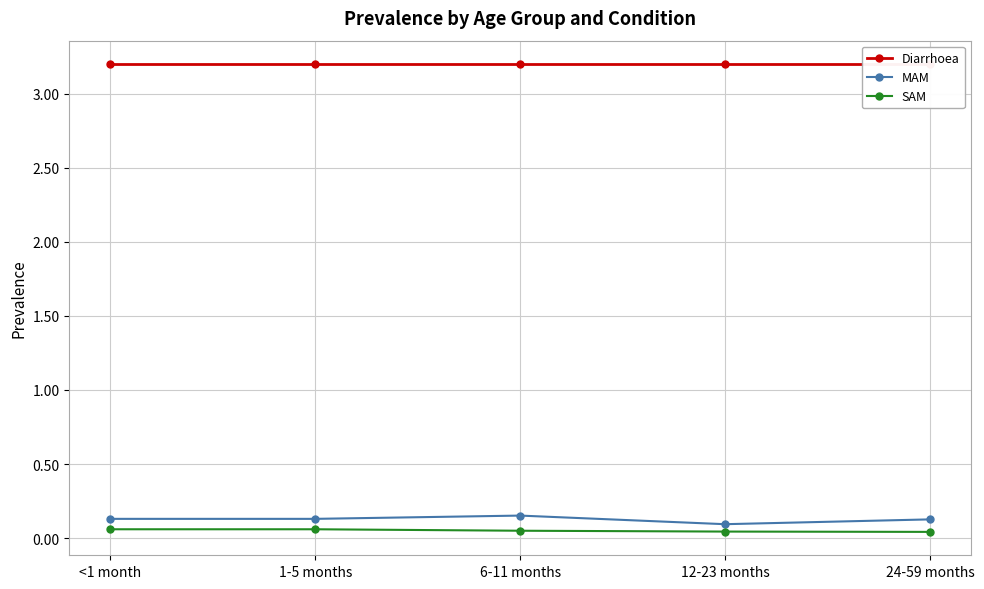

Reading right to left, what are all the values shown in this chart?

Diarrhoea: 24-59 months=3.2	12-23 months=3.2	6-11 months=3.2	1-5 months=3.2	<1 month=3.2
MAM: 24-59 months=0.1	12-23 months=0.1	6-11 months=0.2	1-5 months=0.1	<1 month=0.1
SAM: 24-59 months=0.0	12-23 months=0.0	6-11 months=0.0	1-5 months=0.1	<1 month=0.1